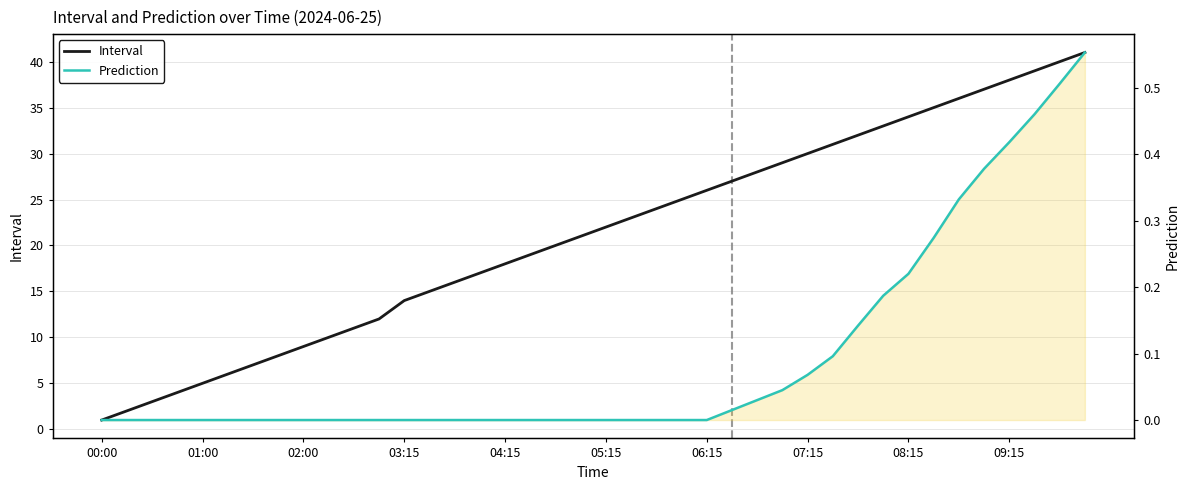

Rank the series at 27 from lowest to highest value.

Prediction, Interval